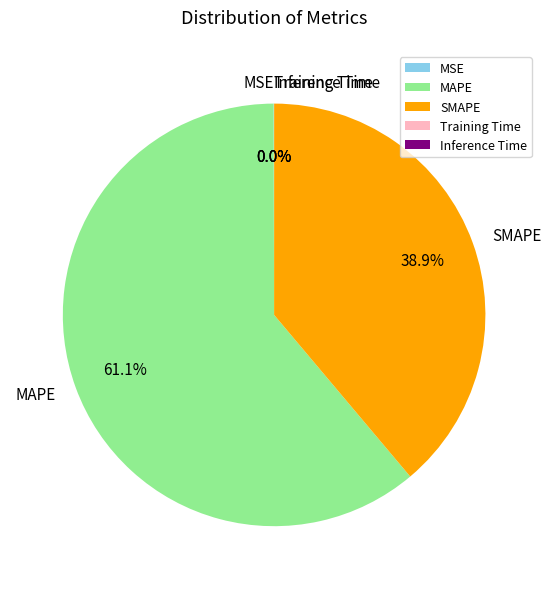

Which category has the biggest portion of the pie?

MAPE